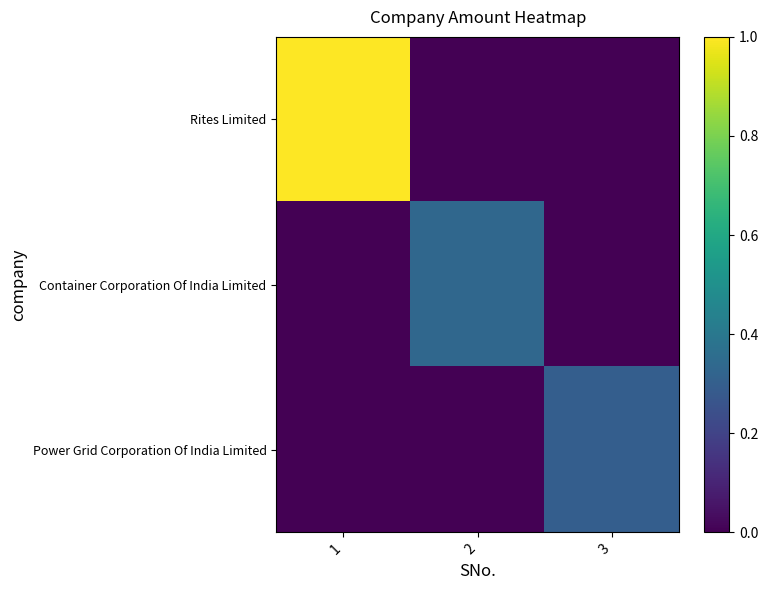

Reading left to right, transcribe all the data shown in this chart.

Rites Limited: 1=1.0	2=0.0	3=0.0
Container Corporation Of India Limited: 1=0.0	2=0.3	3=0.0
Power Grid Corporation Of India Limited: 1=0.0	2=0.0	3=0.3